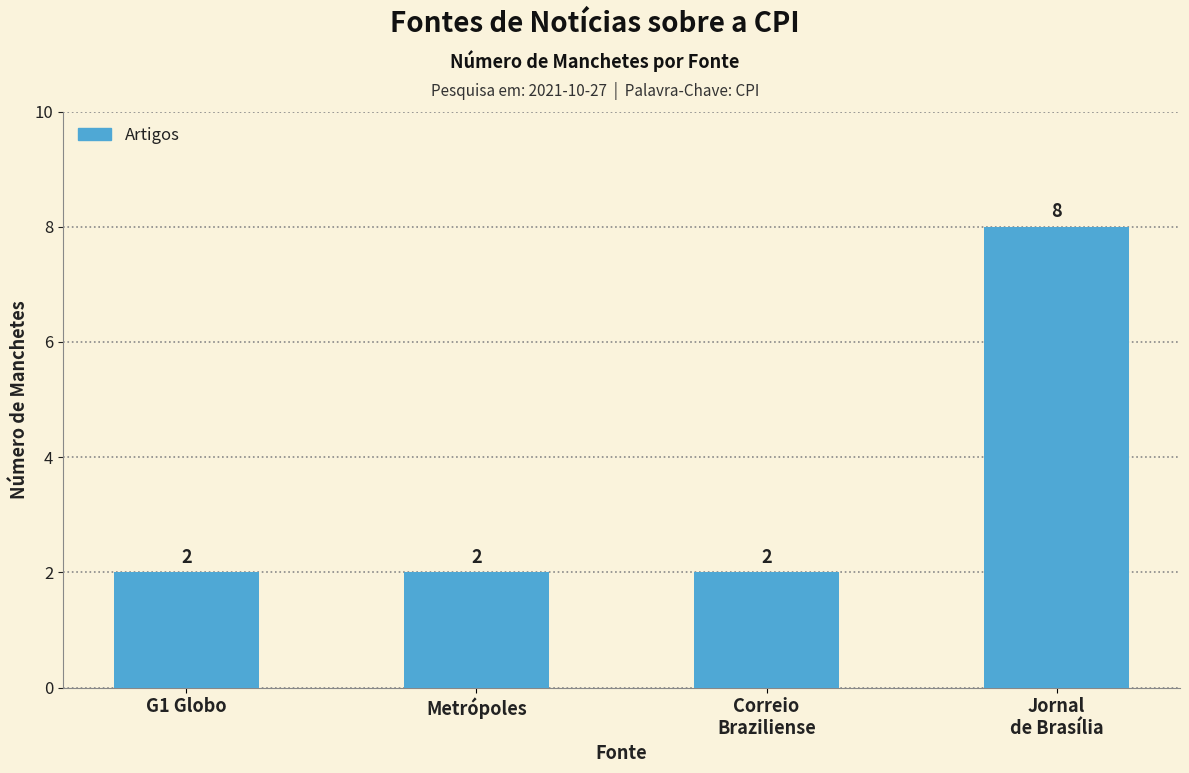

What is the label of the 2nd bar from the left?

Metrópoles